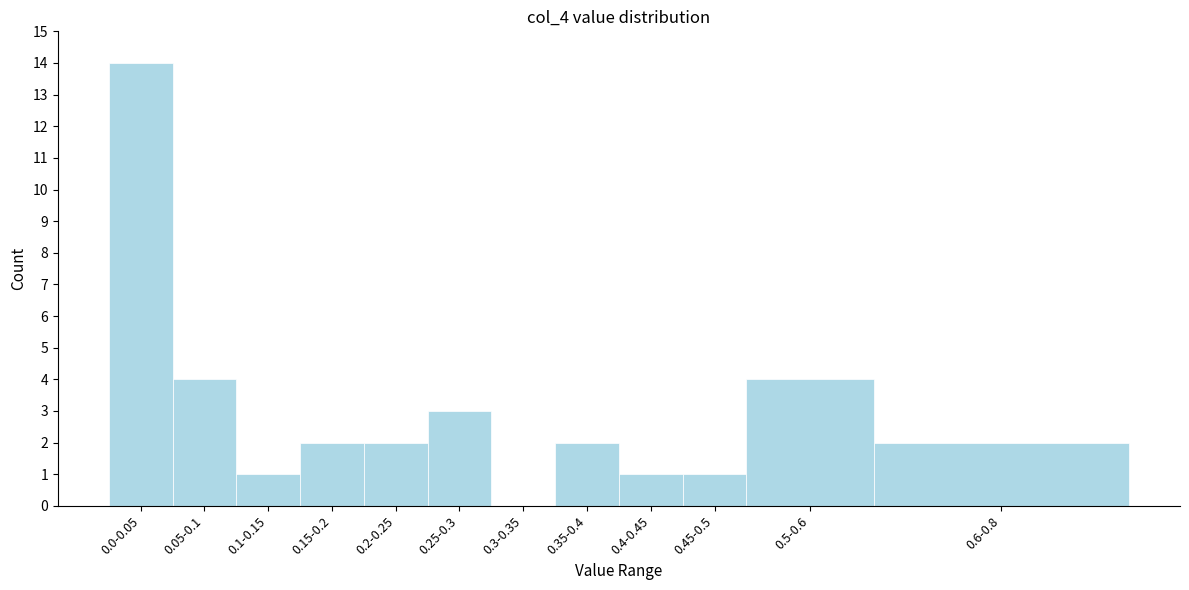

Reading left to right, what are all the values shown in this chart?

0.0-0.05=14	0.05-0.1=4	0.1-0.15=1	0.15-0.2=2	0.2-0.25=2	0.25-0.3=3	0.3-0.35=0	0.35-0.4=2	0.4-0.45=1	0.45-0.5=1	0.5-0.6=4	0.6-0.8=2